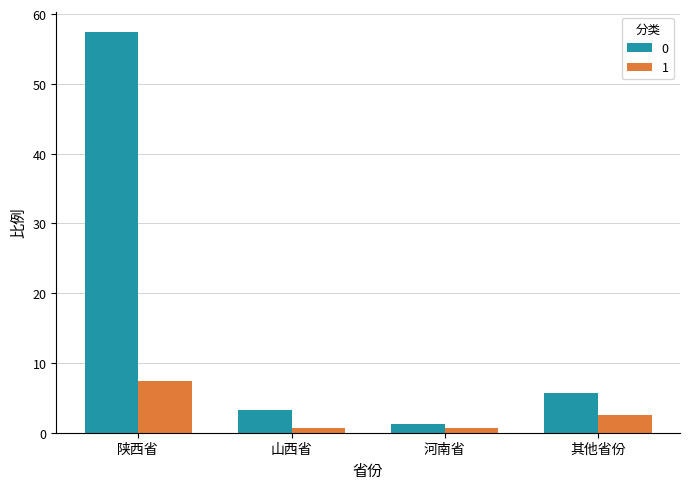

What is the average value of the 1 series?

2.8